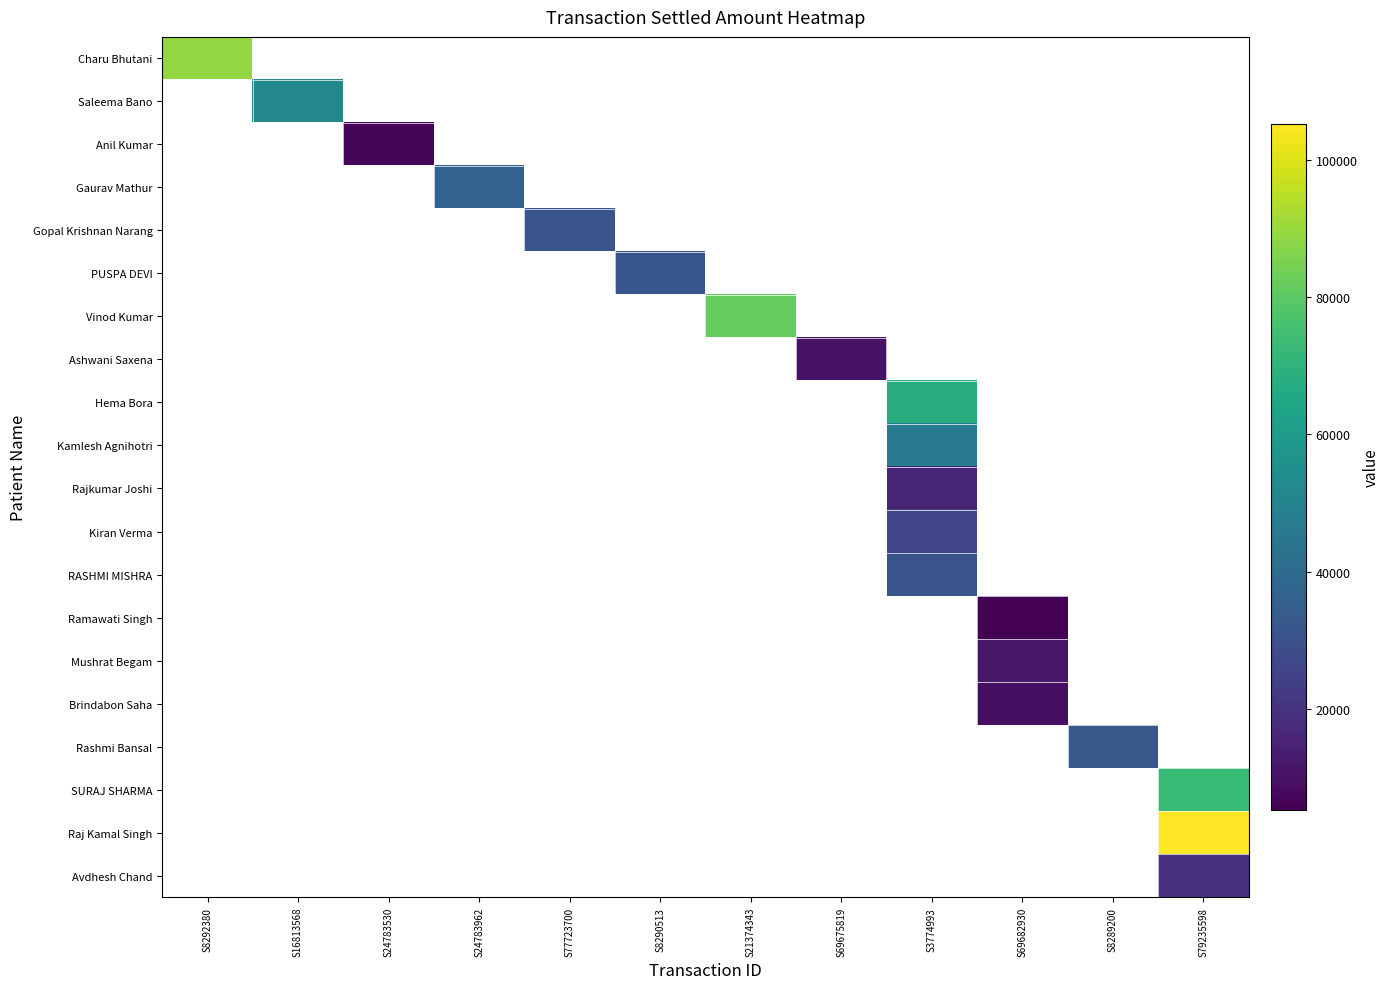

How many data points does each series have?

12